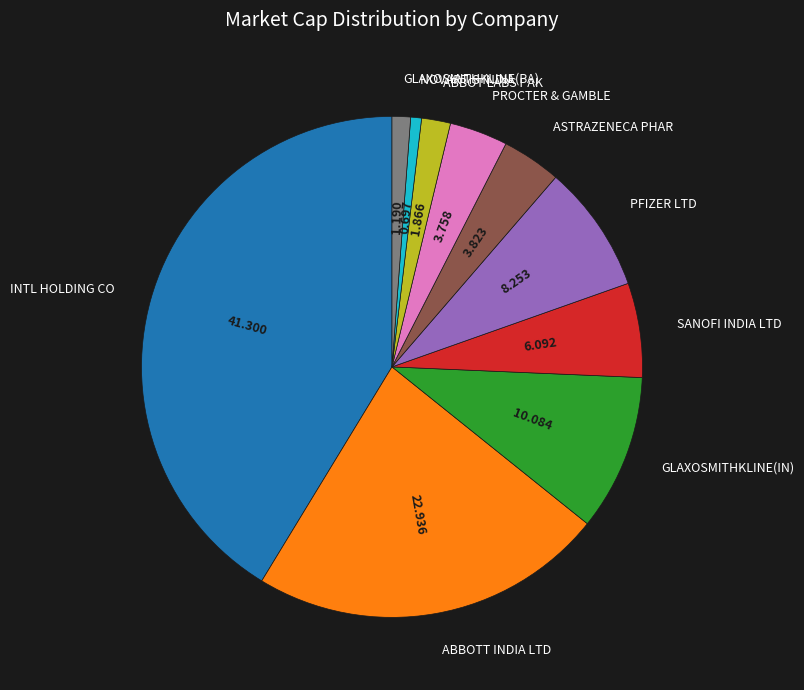

Is there a majority slice in this chart?

No